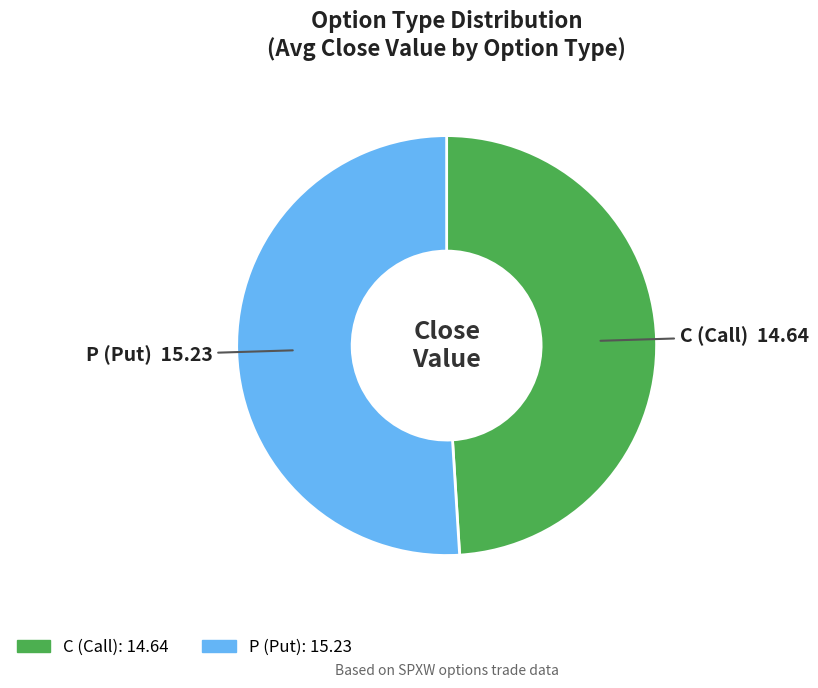

Which category has the smallest portion of the pie?

C